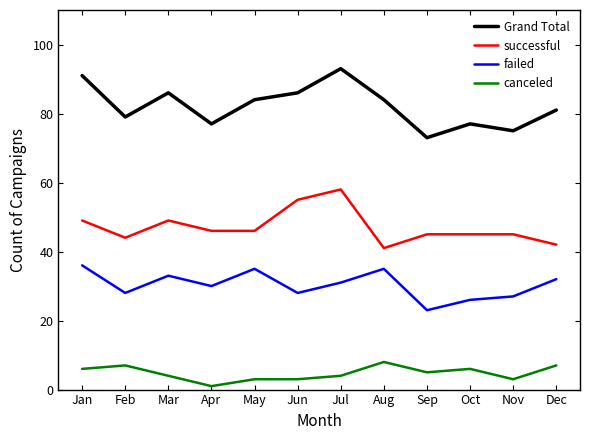

At Mar, list the series in order from largest to smallest.

Grand Total, successful, failed, canceled